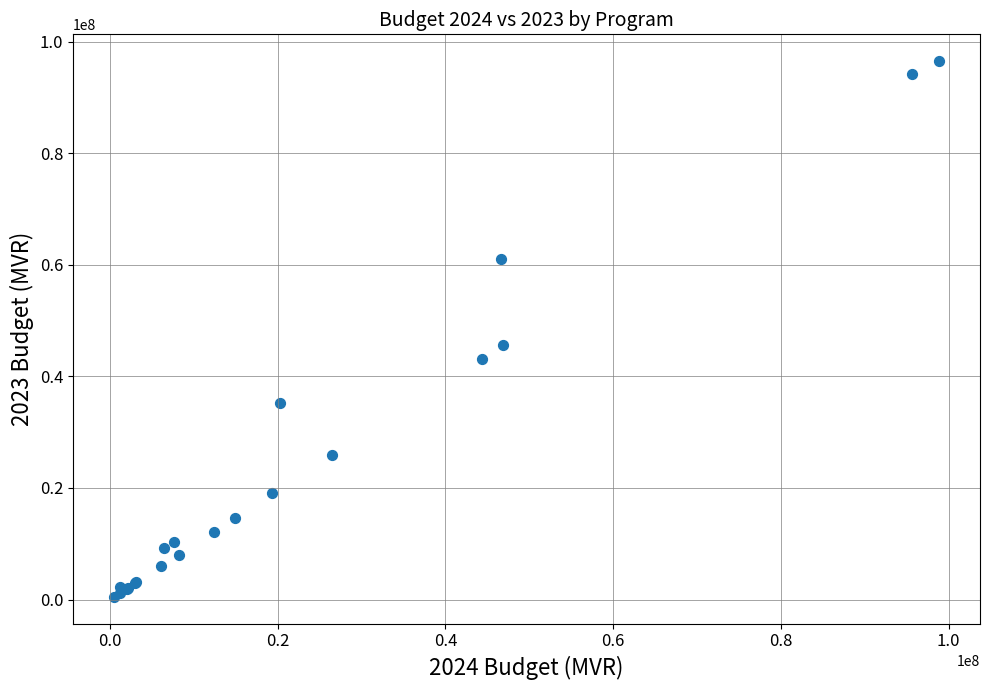

What Y value in the scatter plot is closest to 48499660?

45695001